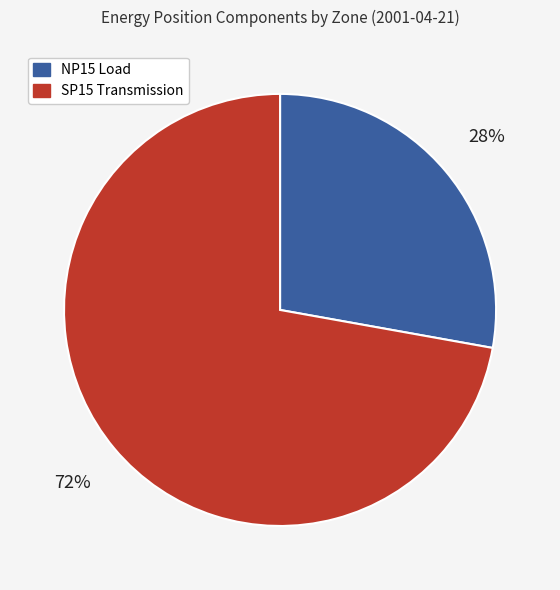

Approximately how many times larger is the value at NP15 Load compared to SP15 Transmission?

0.4